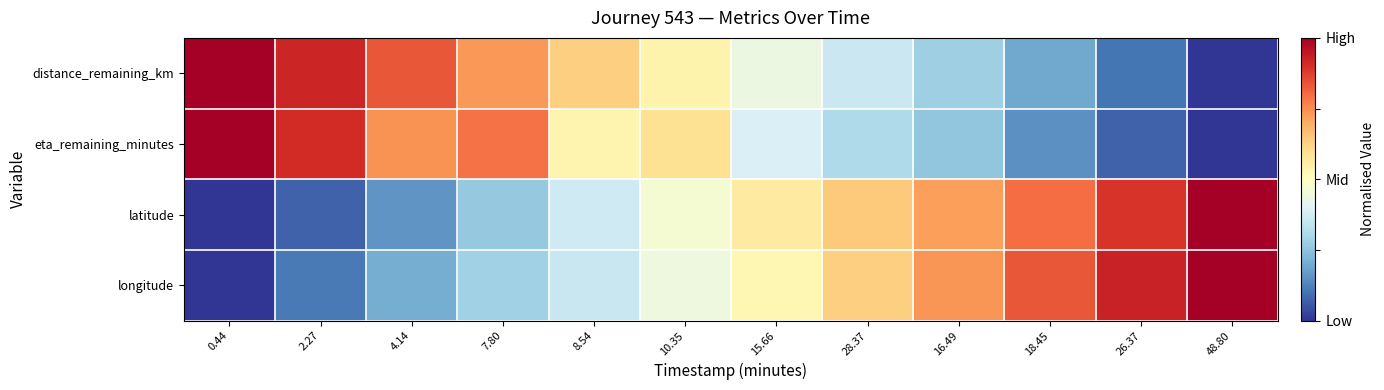

Rank the series at 4.14 from highest to lowest value.

distance_remaining_km, eta_remaining_minutes, longitude, latitude